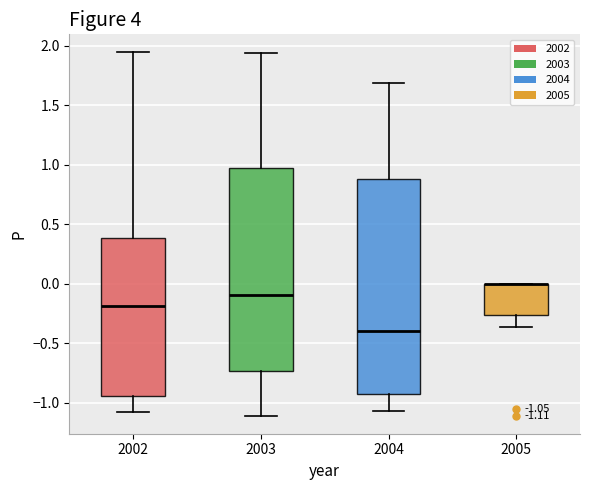

Which box is the tallest, from its lower edge to its upper edge?

2004